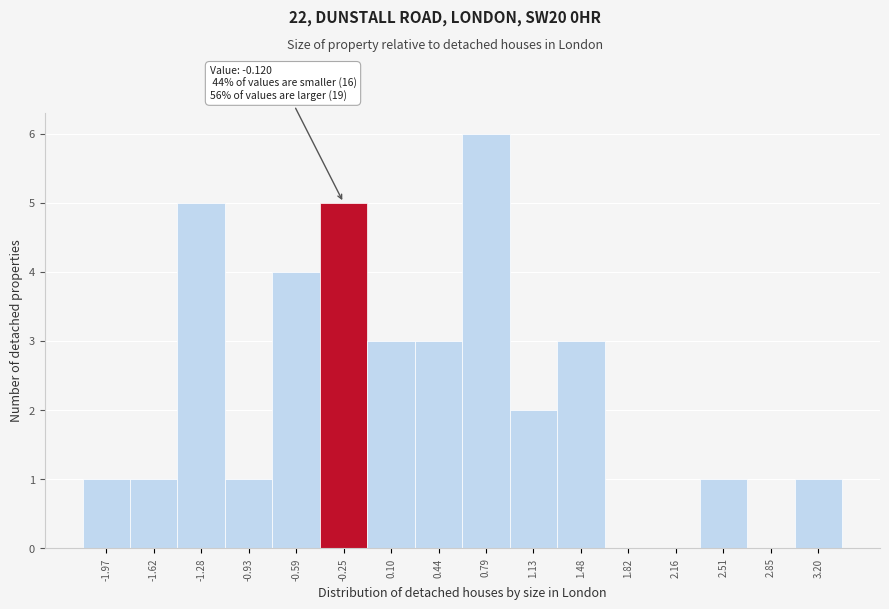

Over which range of the x-axis is the bar tallest?

0.60 to 0.95